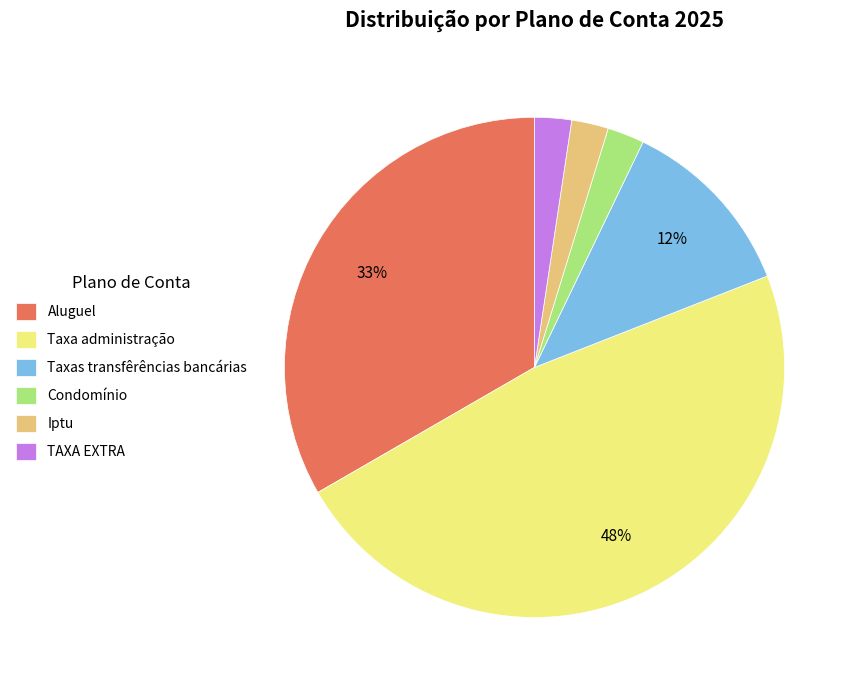

To the nearest percent, what is the average slice percentage?

17%